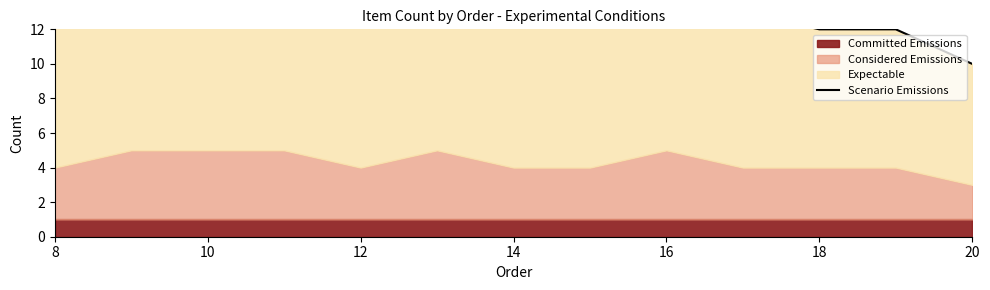

Where does the data first go above 13?

10